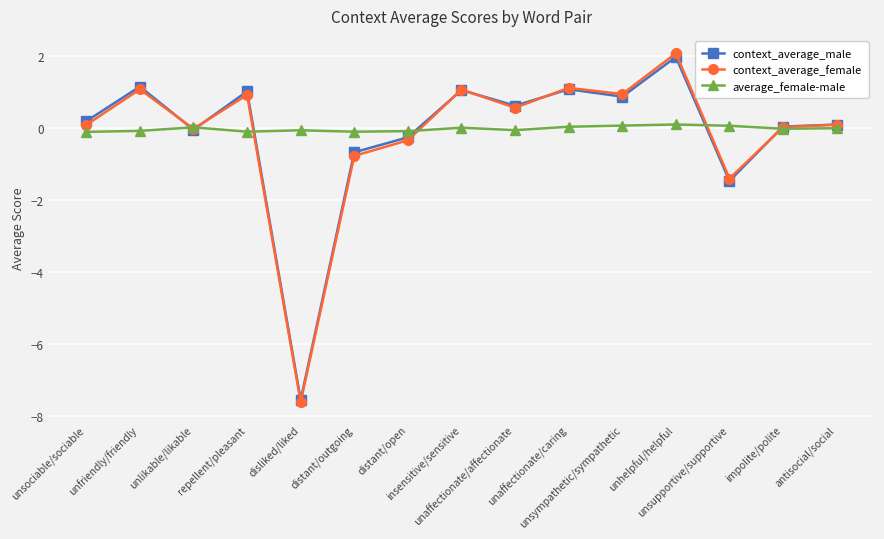

What is the value of the context_average_male point at the 12th from the left?

2.0